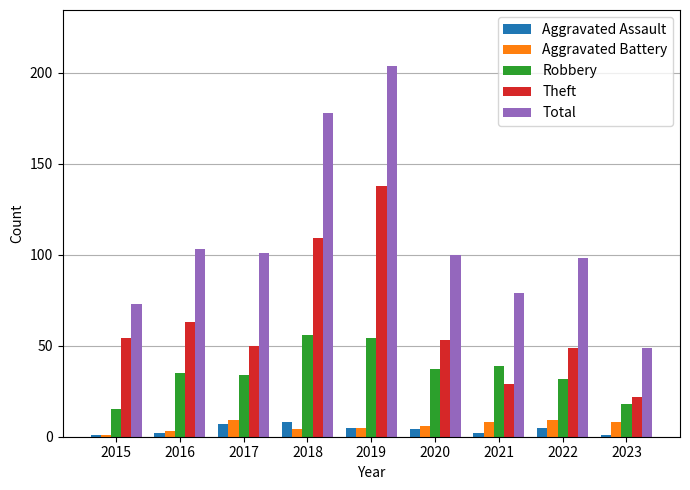

What value does the Aggravated Assault series have at 2022?

5